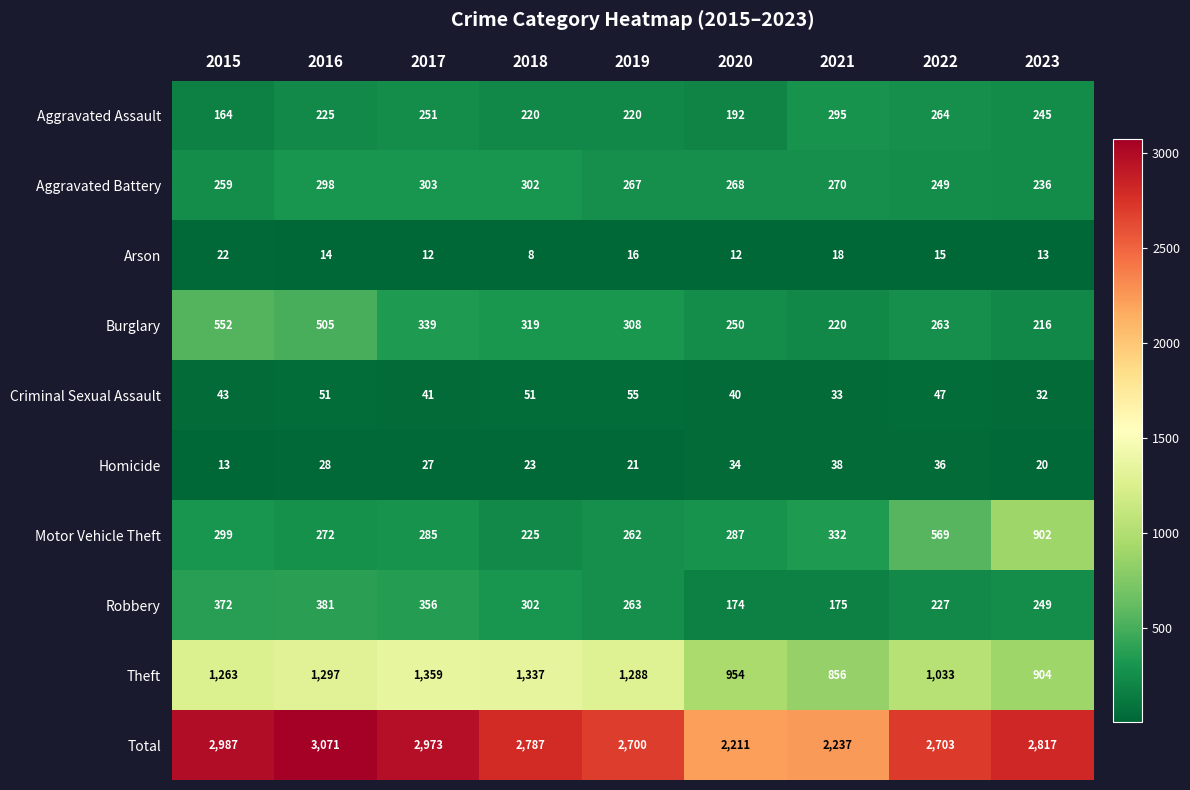

How many data points does each series have?

9